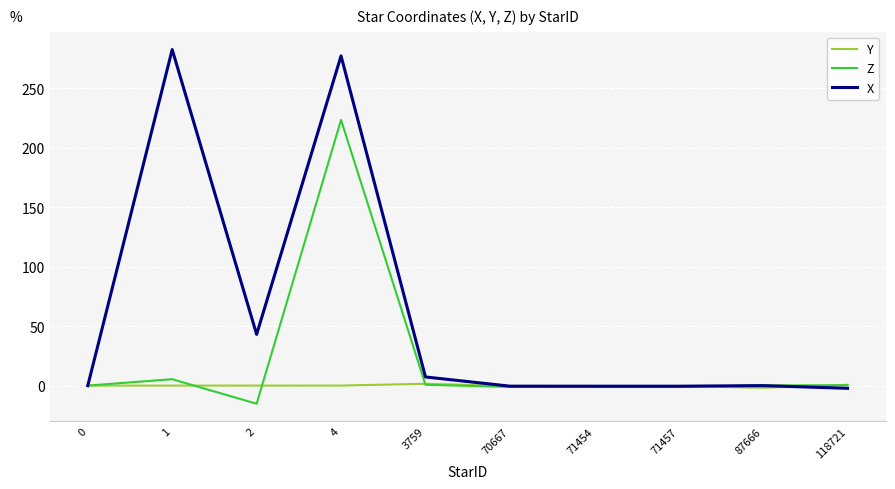

Which series has the widest spread of values?

X